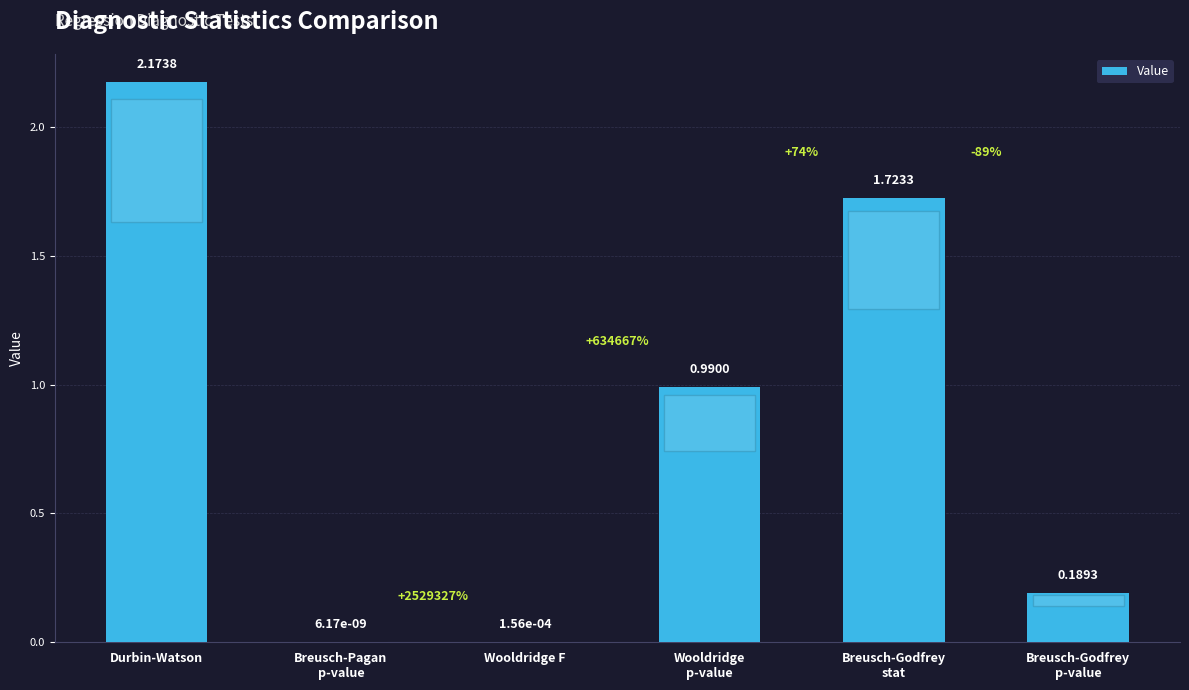

Are the bars horizontal?

No